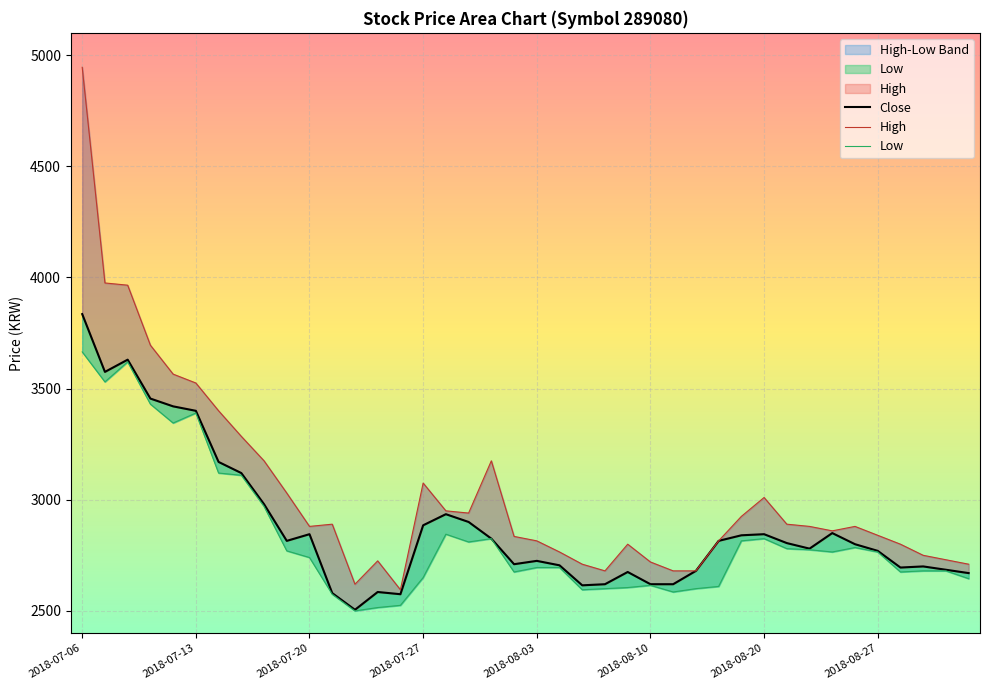

What is the difference between the highest and lowest values at 2018-08-03?

120